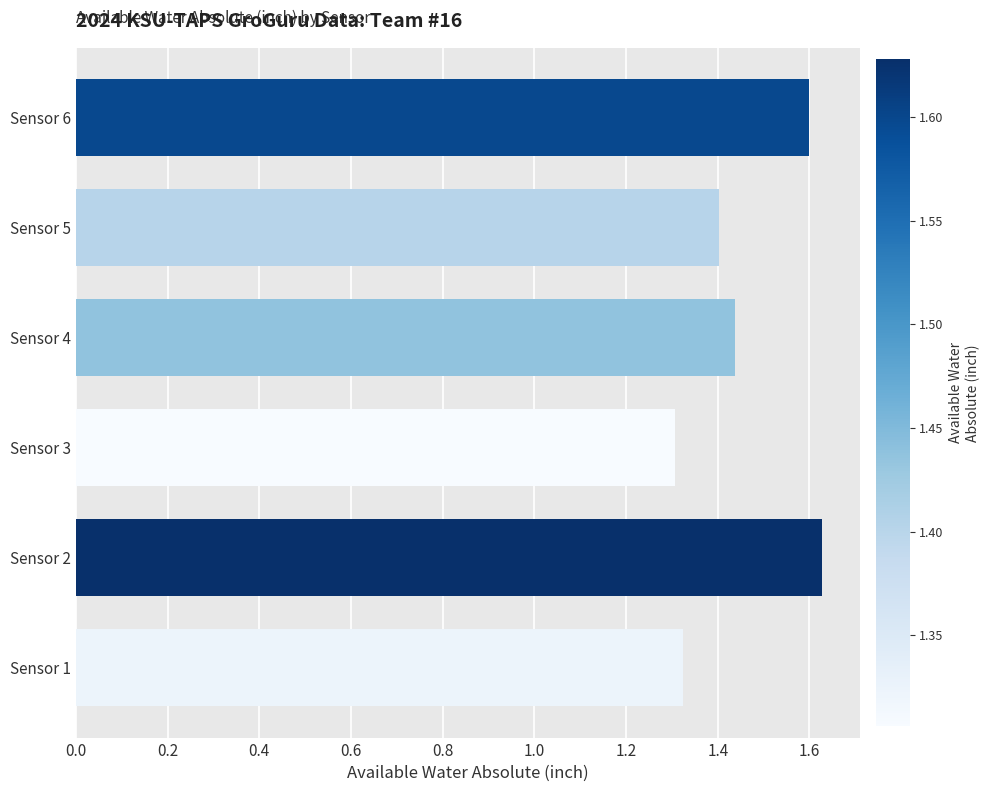

The value at Sensor 6 is 2.8. True or false?

False